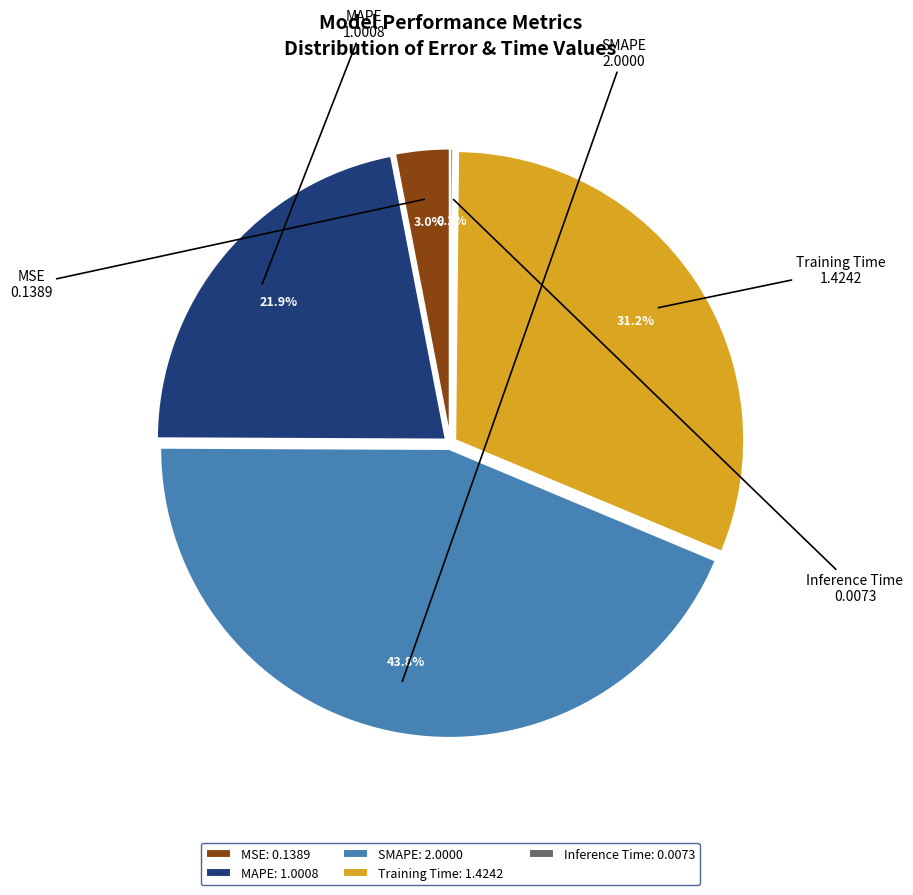

Combined, do Training Time and MAPE account for over 50%?

Yes